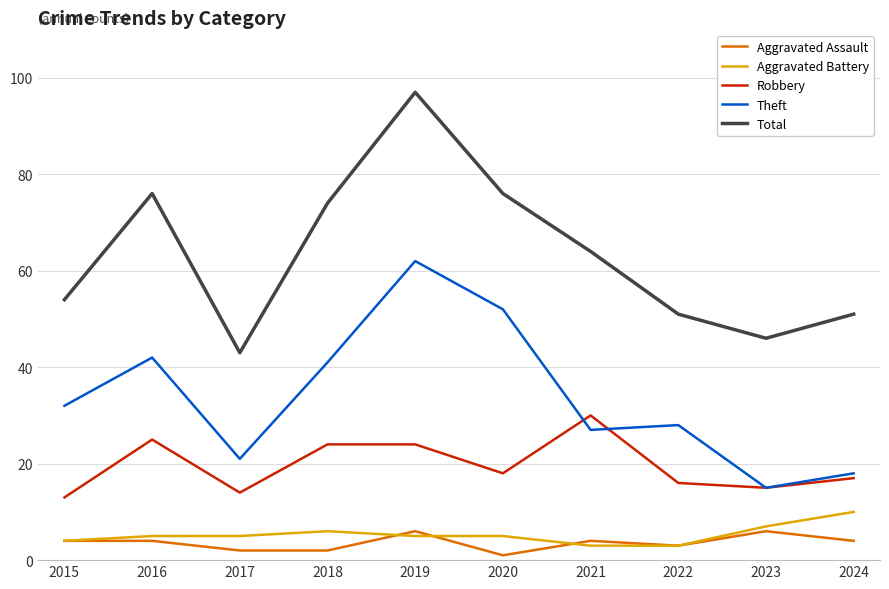

At which category does Robbery reach its first local peak?

2016